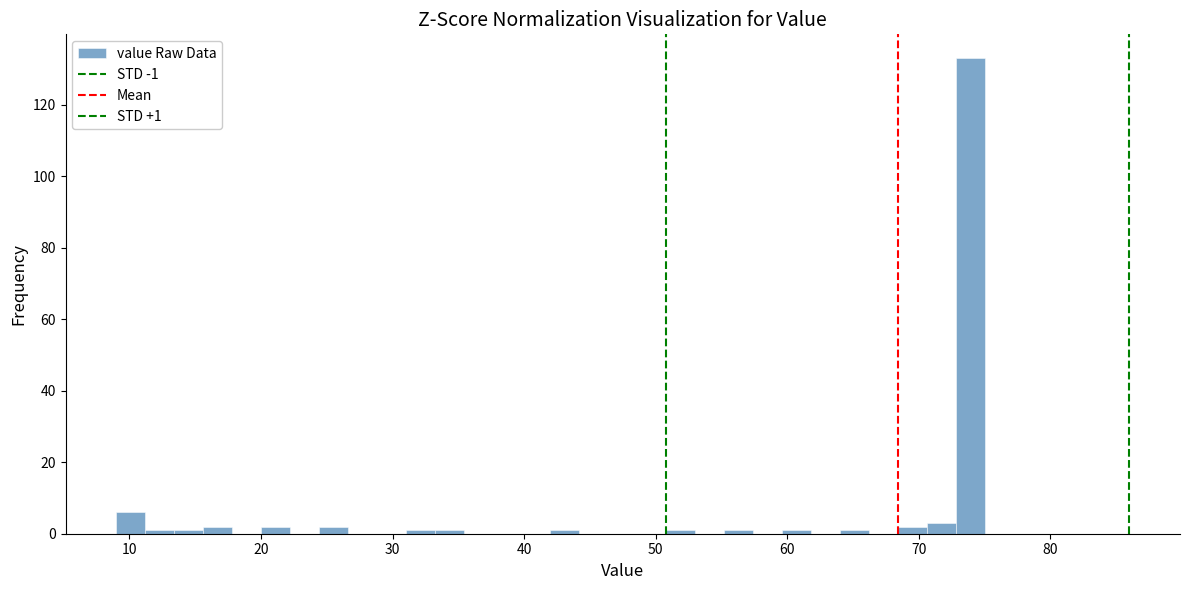

Around what value on the x-axis is the tallest bar? Give the approximate position of its centre, as read against the axis.

74